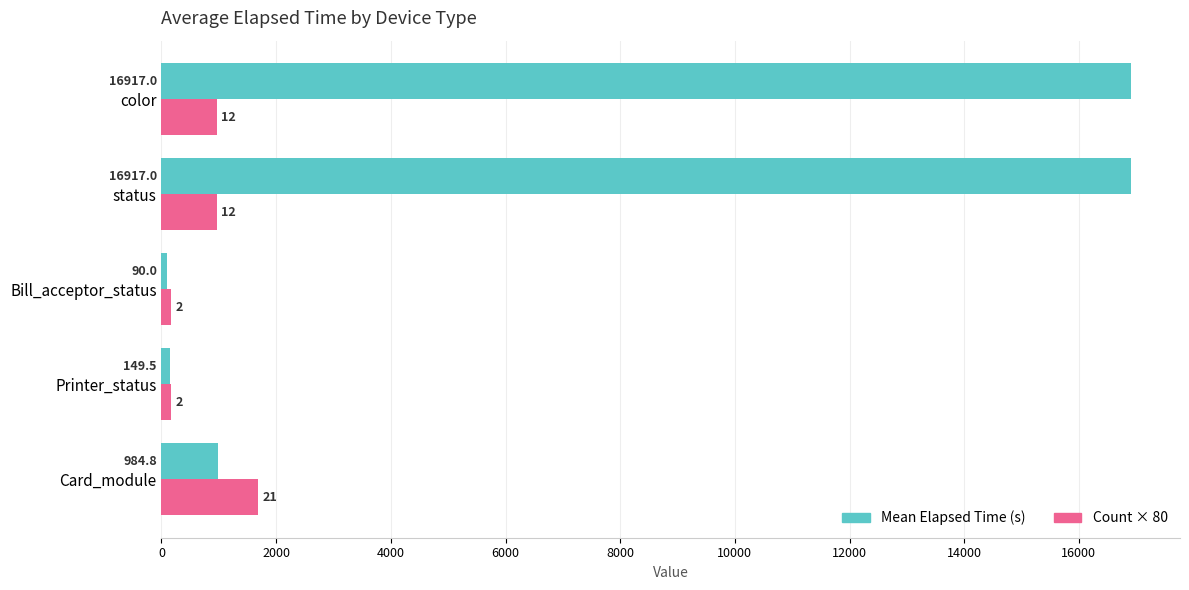

What is the maximum value for Mean Elapsed Time (s)?

16917.0